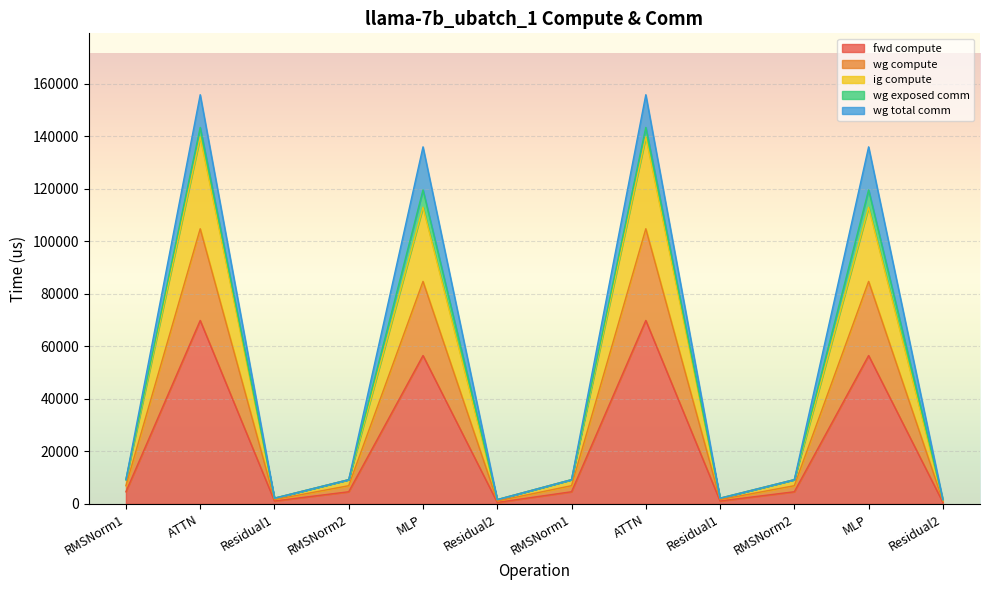

Does the chart display data point markers on the line(s)?

No